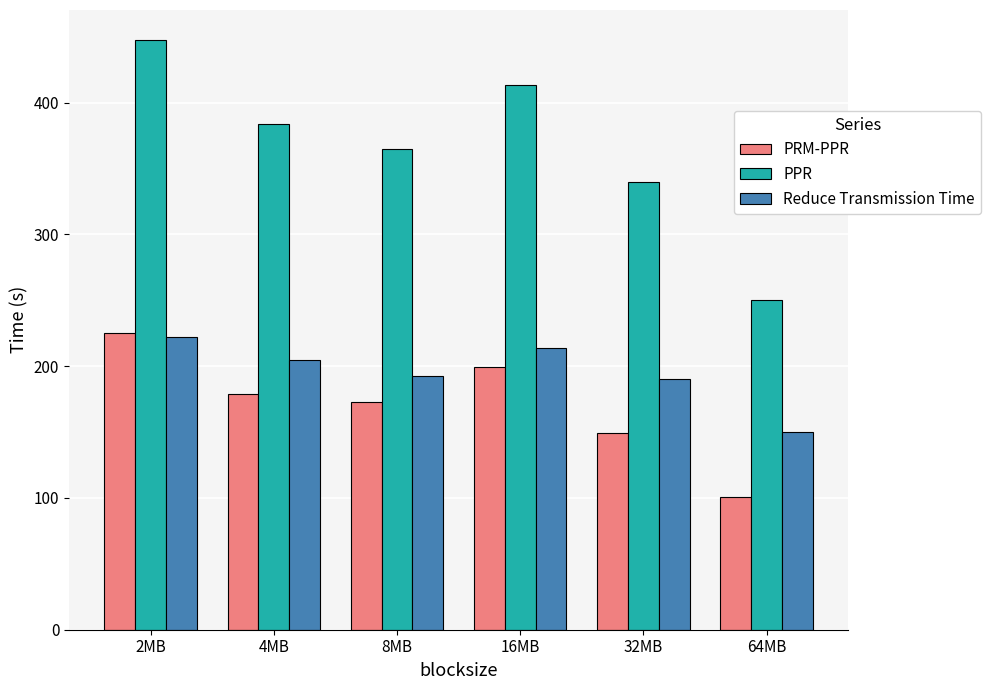

Which category has the lowest value in the Reduce Transmission Time series?

64MB